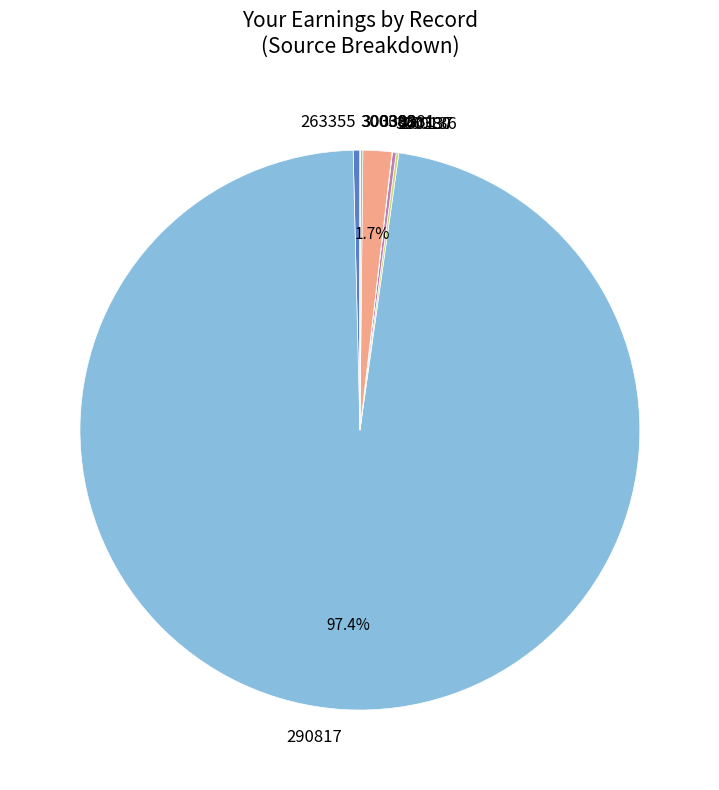

Is 290817 the majority of the pie?

Yes